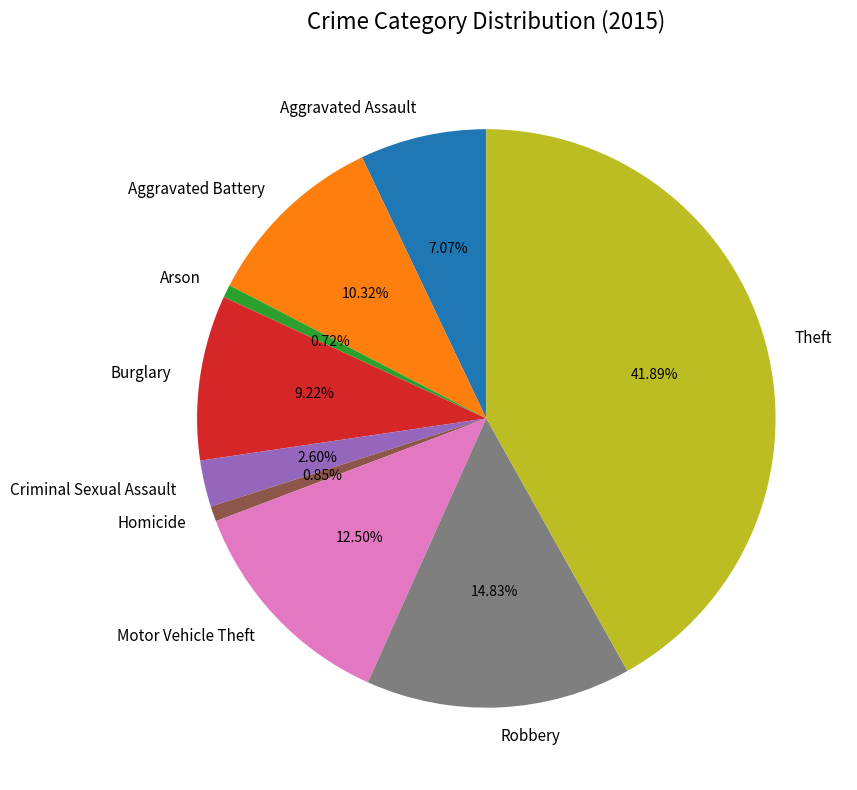

Which slice is the largest?

Theft